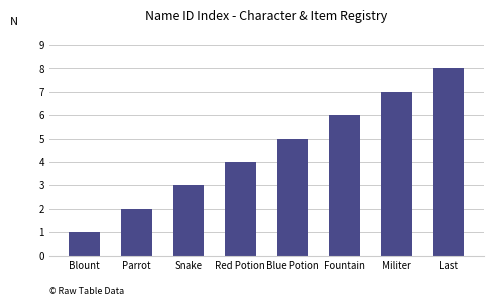

Rank the categories by value from lowest to highest.

Blount, Parrot, Snake, Red Potion, Blue Potion, Fountain, Militer, Last